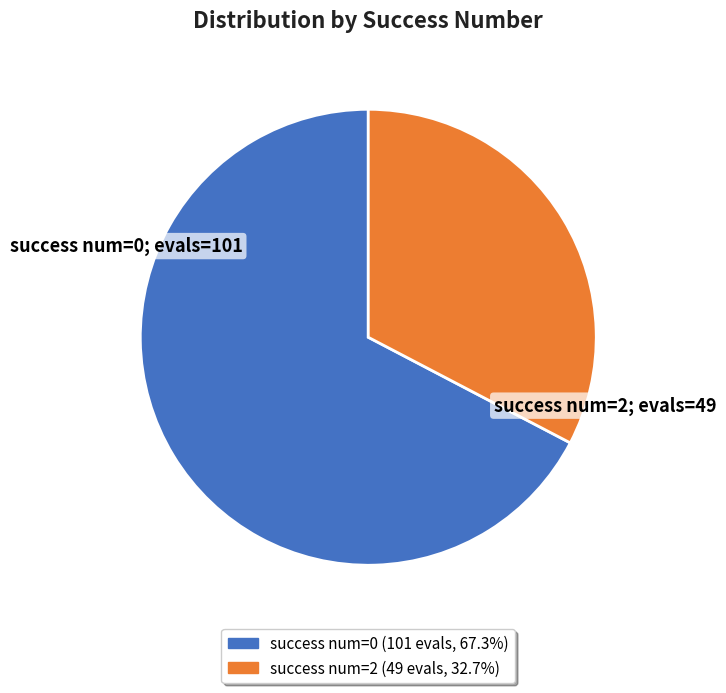

How many segments does this pie chart have?

2